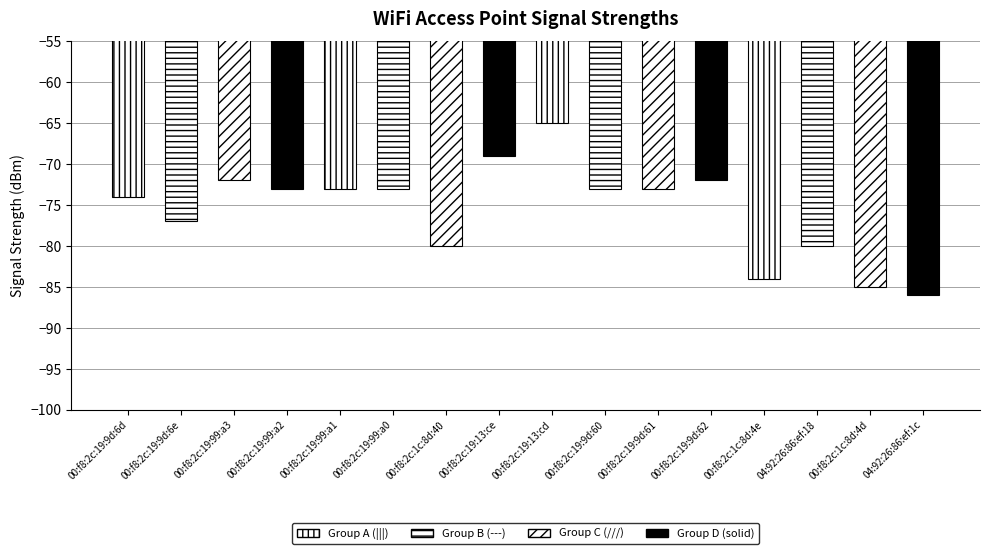

What is the value of the 13th bar from the left?

-84